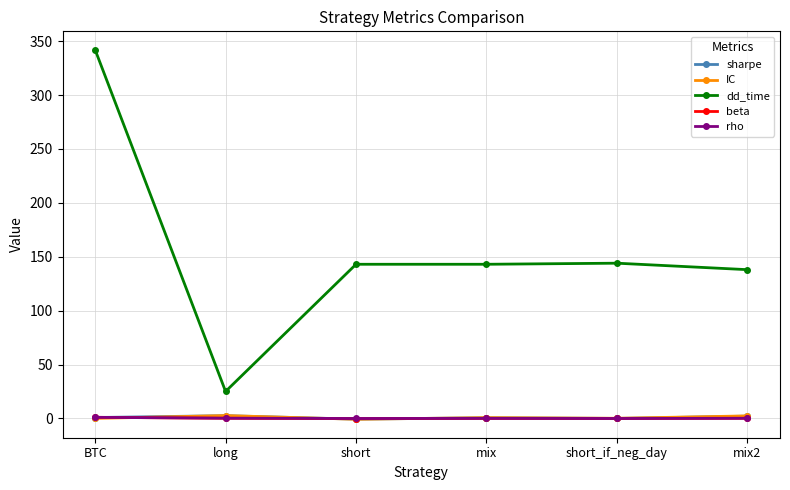

How many series are shown in this chart?

5